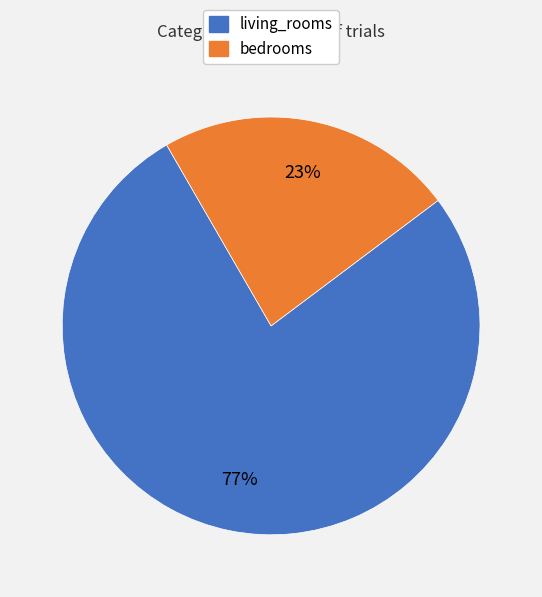

How many slices are in this pie chart?

2